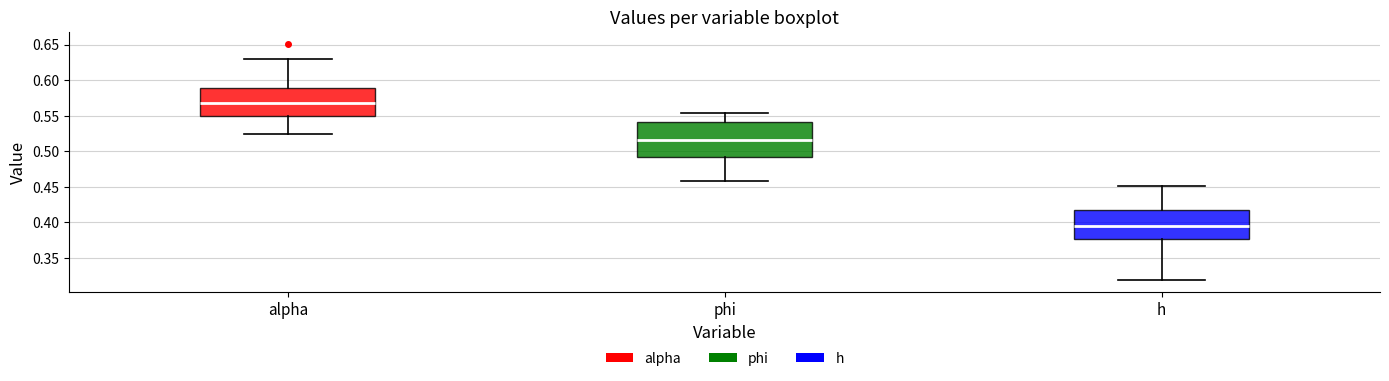

Reading left to right, transcribe this box plot: for each box, give where its median line is, the range the box spans, and where its two whiskers end, as read against the y-axis. The values are not printed on the chart, so give them approximately, as read against the axis.

alpha: median 0.565, box 0.550 to 0.590, whiskers 0.525 to 0.630
phi: median 0.515, box 0.490 to 0.540, whiskers 0.460 to 0.555
h: median 0.395, box 0.375 to 0.415, whiskers 0.320 to 0.450